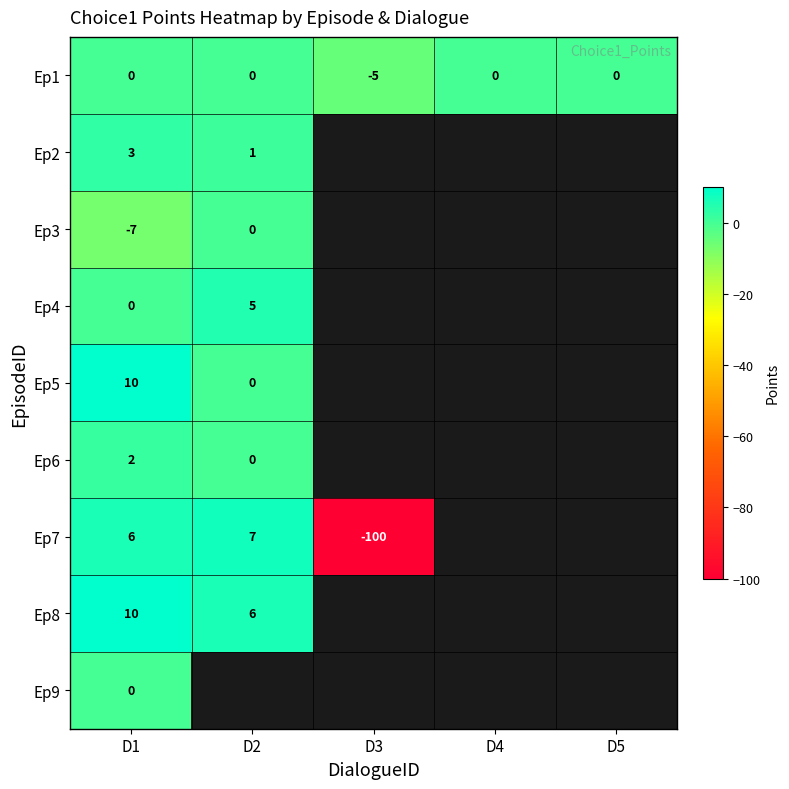

What is the minimum value shown in the chart?

-100.0